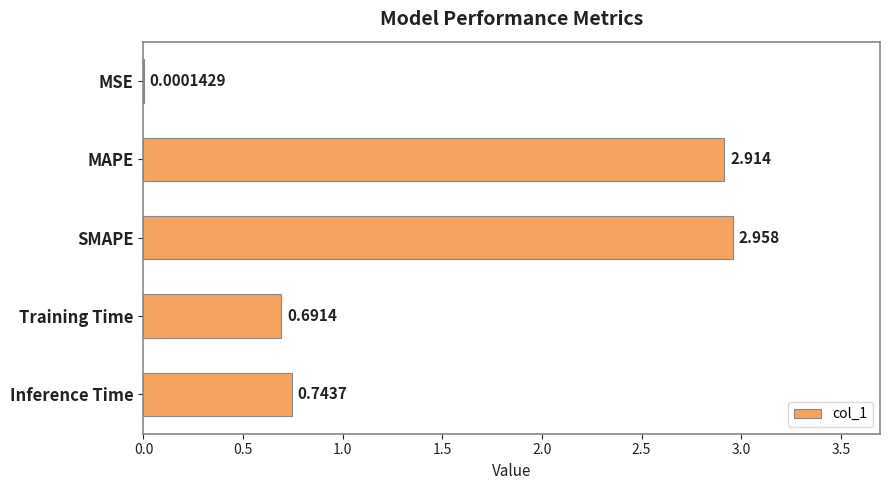

What is the sum of all values?

7.3